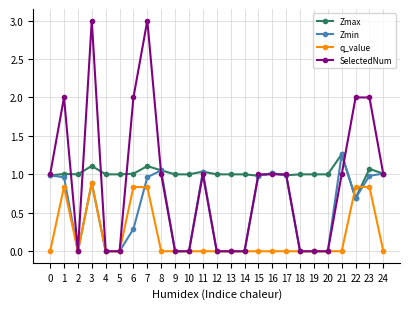

Which series has the widest spread of values?

SelectedNum